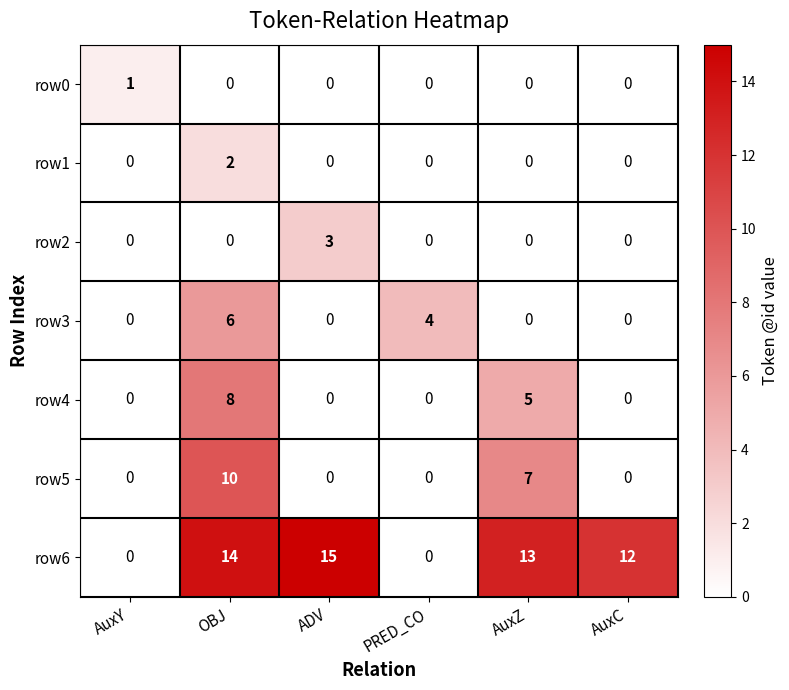

Rank the series by their maximum value, from highest to lowest.

row6, row5, row4, row3, row2, row1, row0